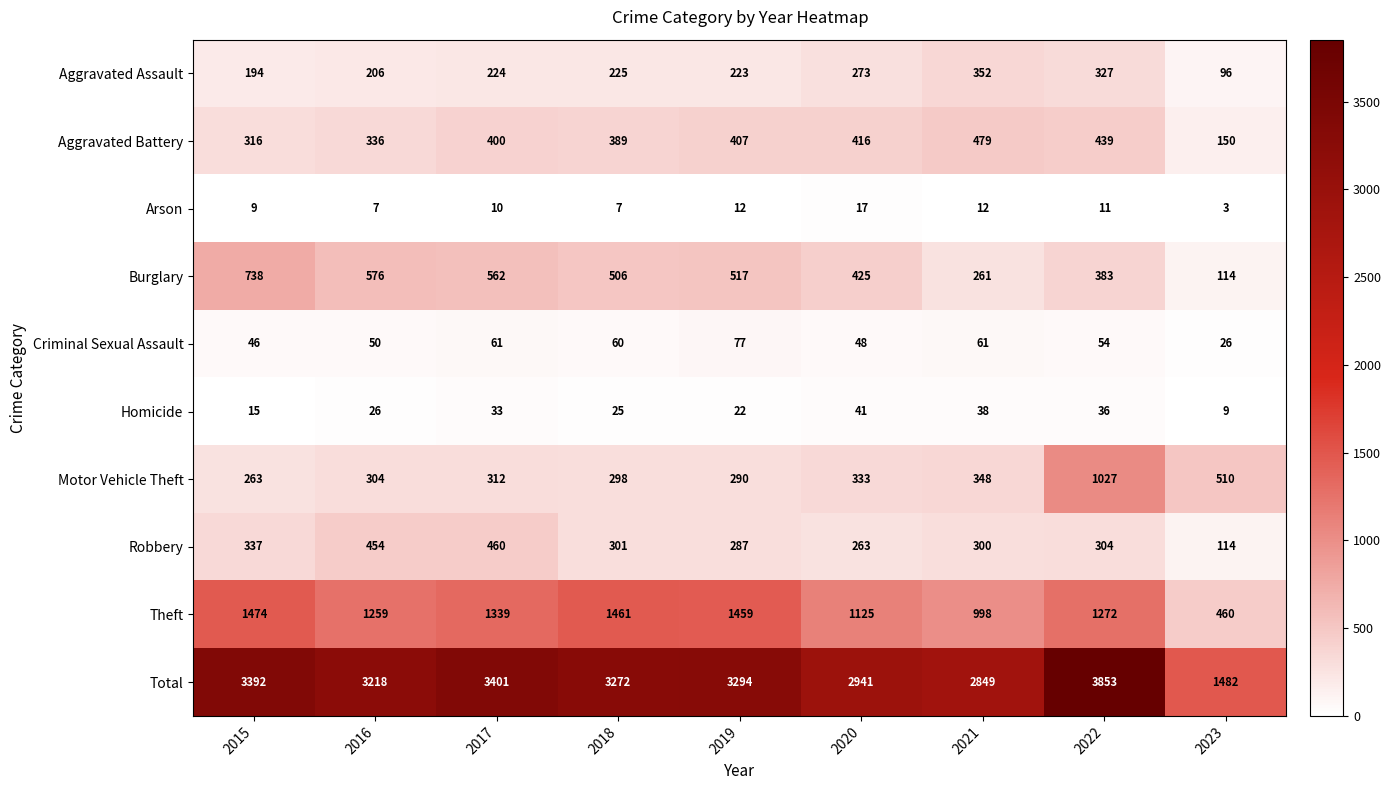

What is the spread (max minus min) of values at 2023?

1479